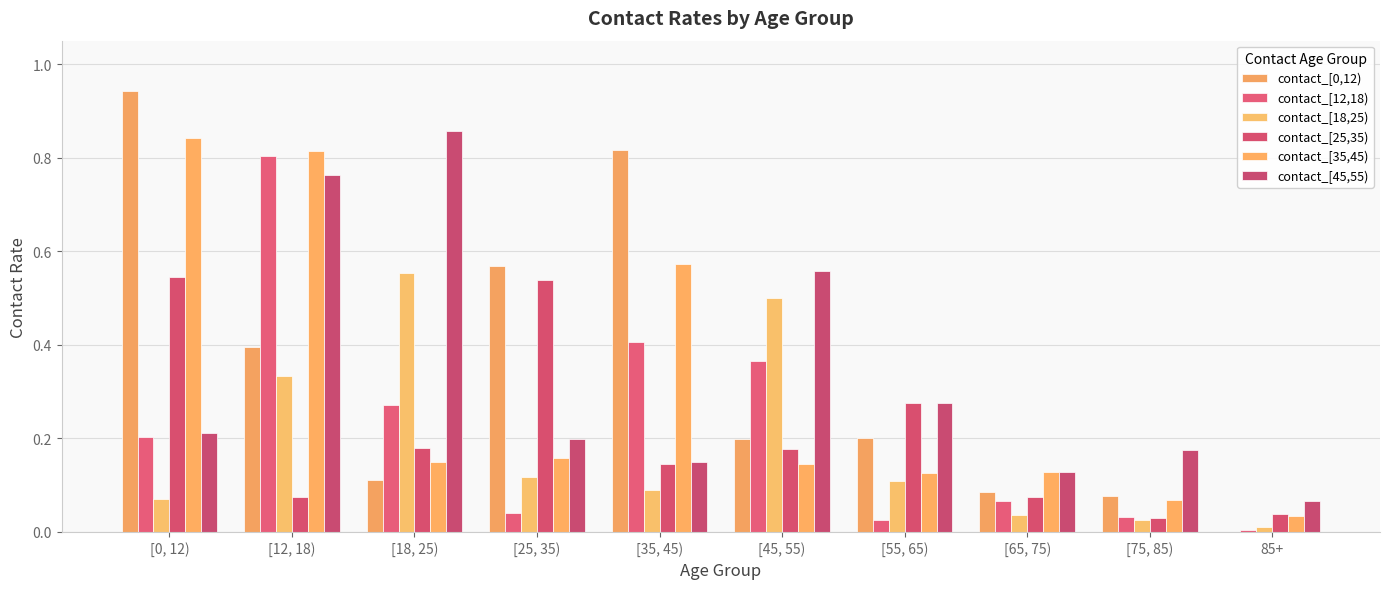

Are the bars horizontal?

No